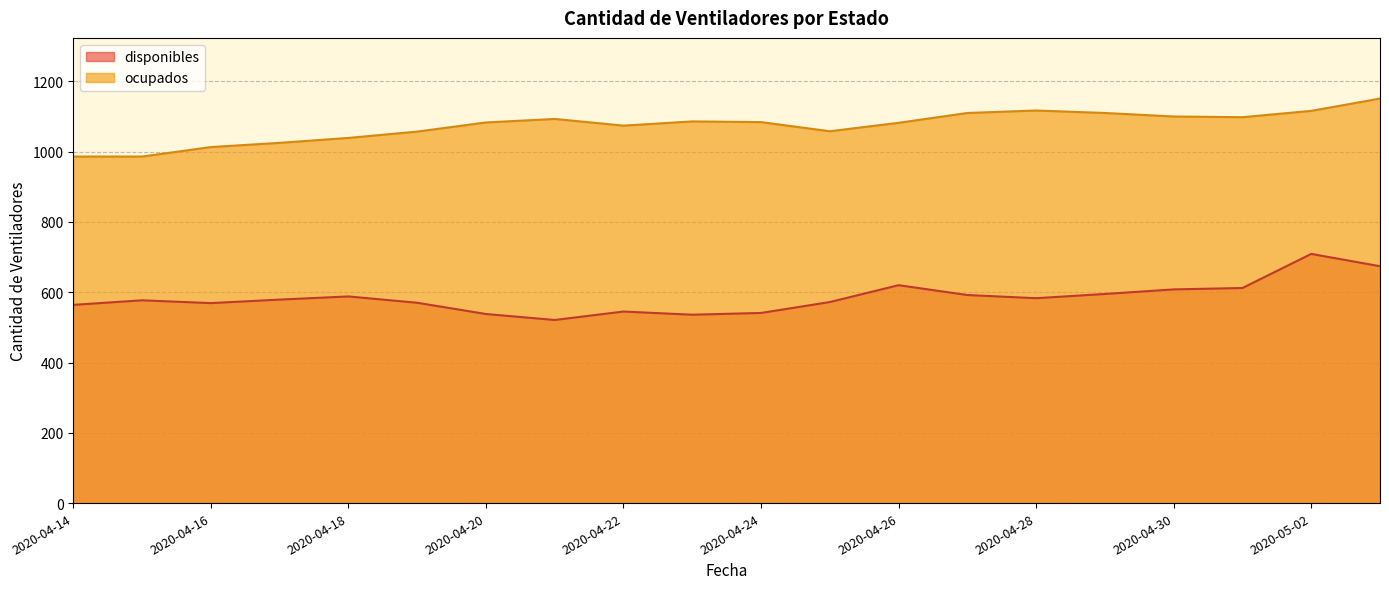

What is the label of the 3rd point from the right?

2020-05-01